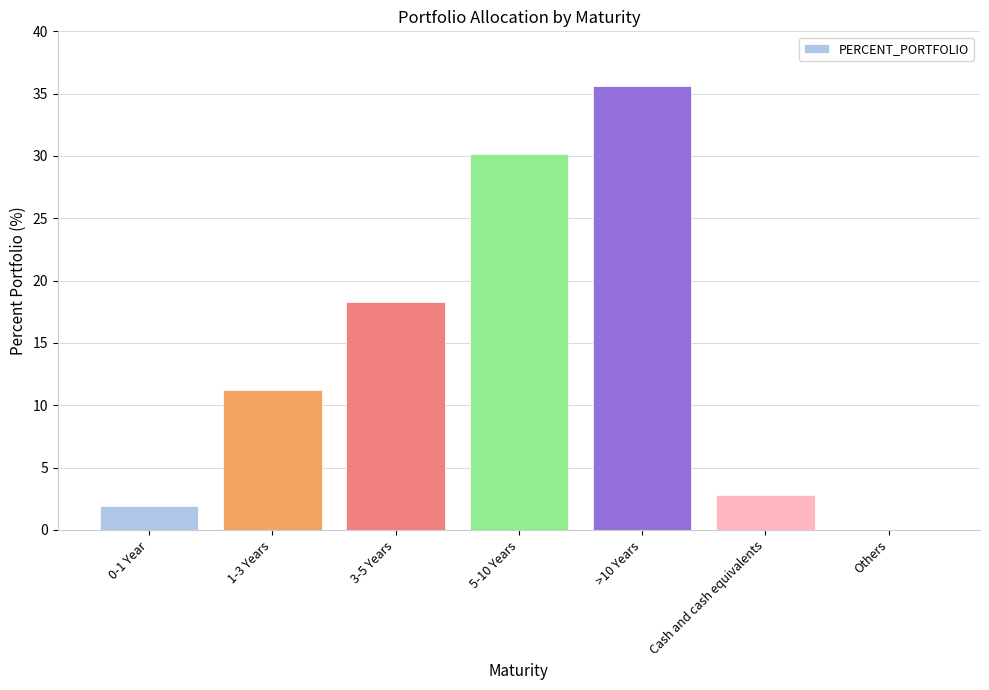

Count the number of values greater than 11.

4